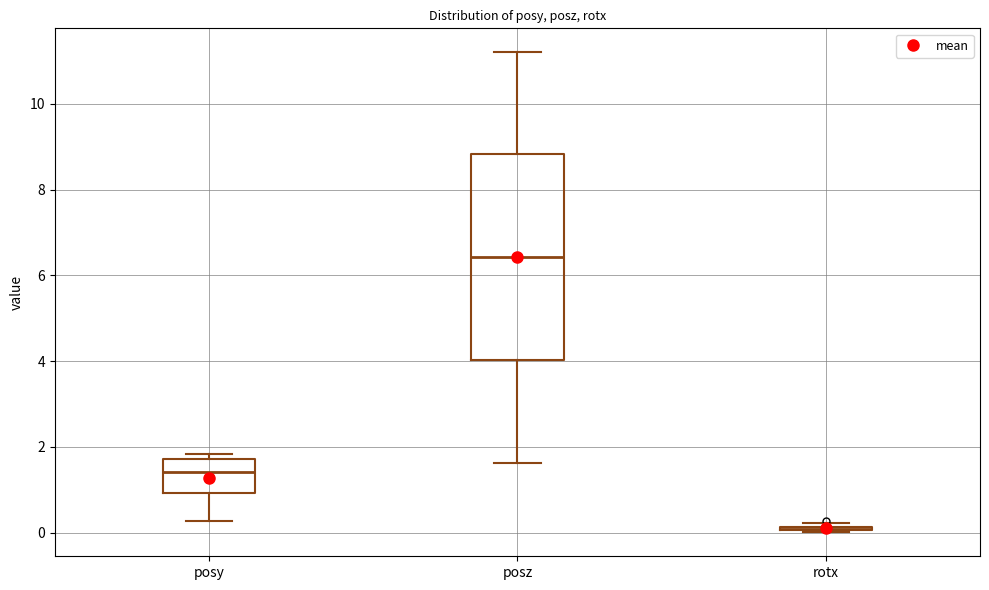

Where does the upper whisker of the box for posz end on the y-axis? The values are not printed on the chart, so give them approximately, as read against the axis.

11.2